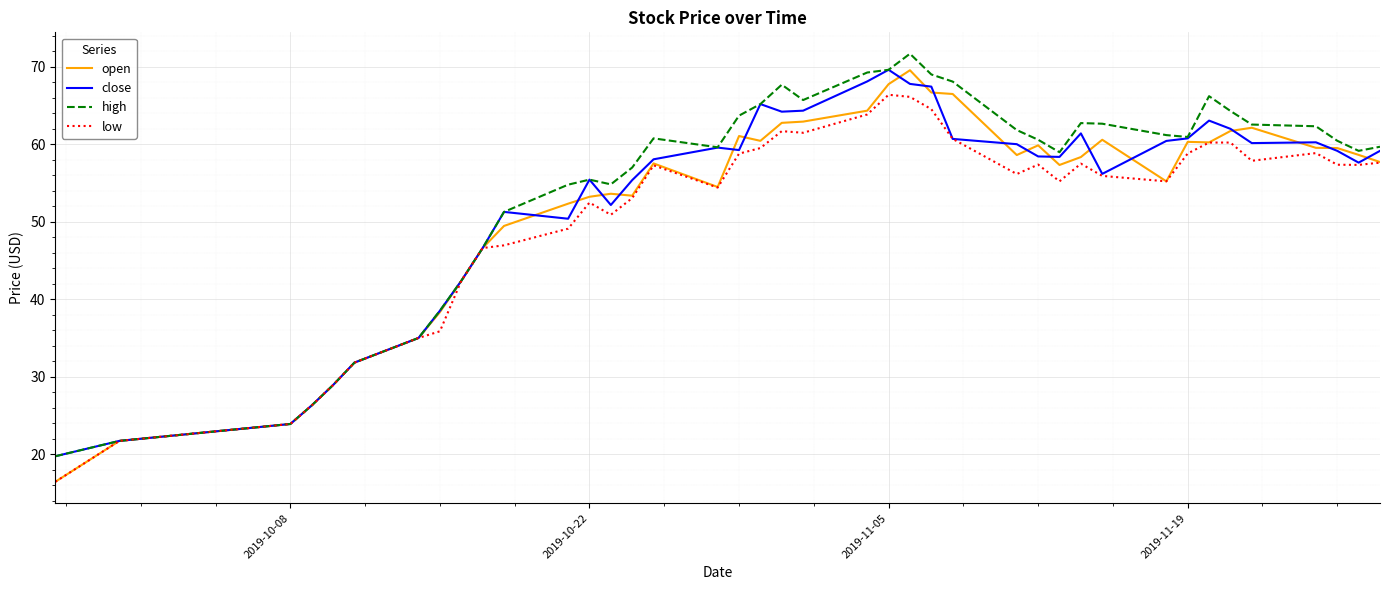

What is the maximum value shown in the chart?

71.7